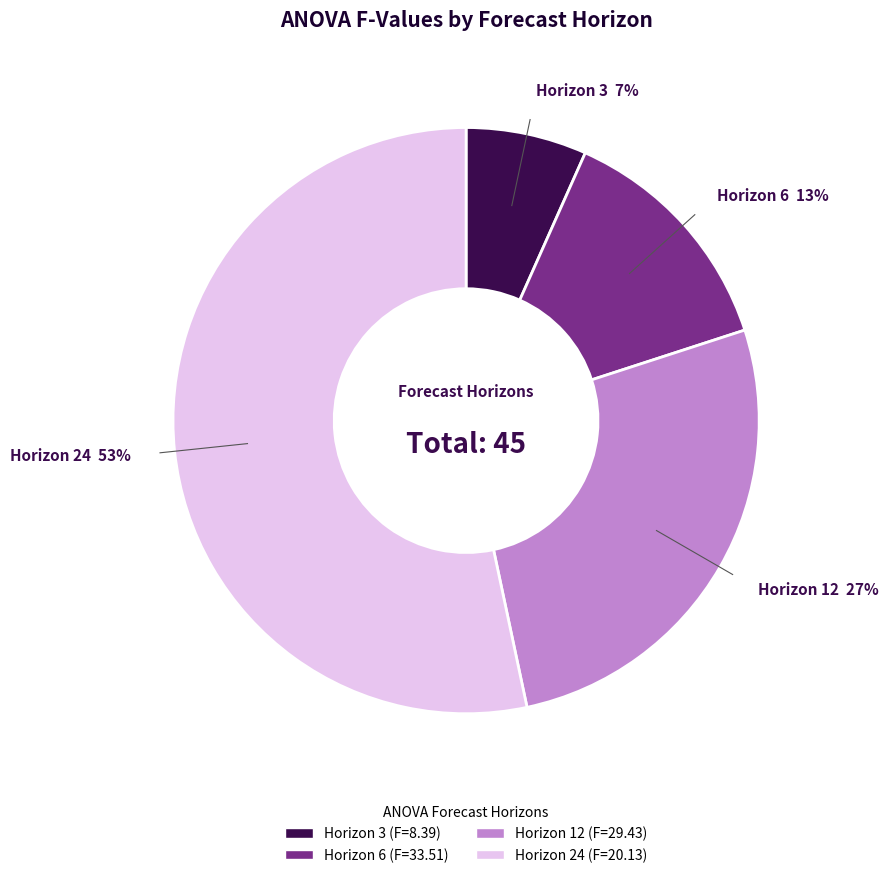

Rank the categories by value from highest to lowest.

Horizon 24, Horizon 12, Horizon 6, Horizon 3